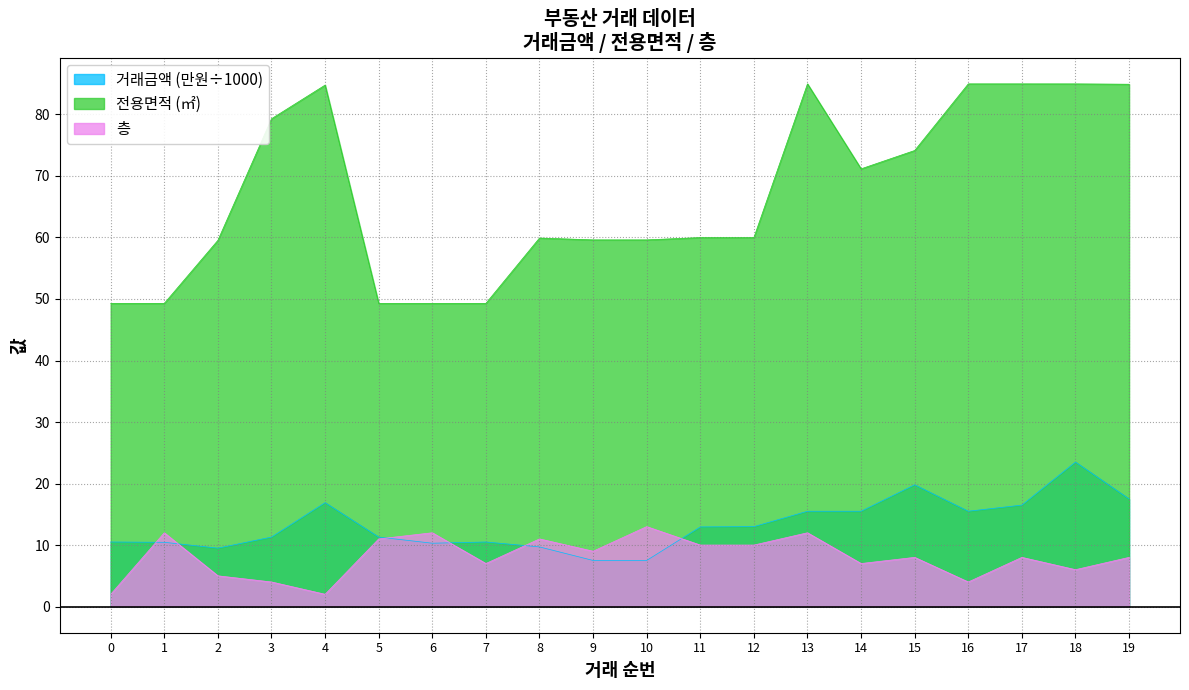

How many values in the 층 series are below 8?

8